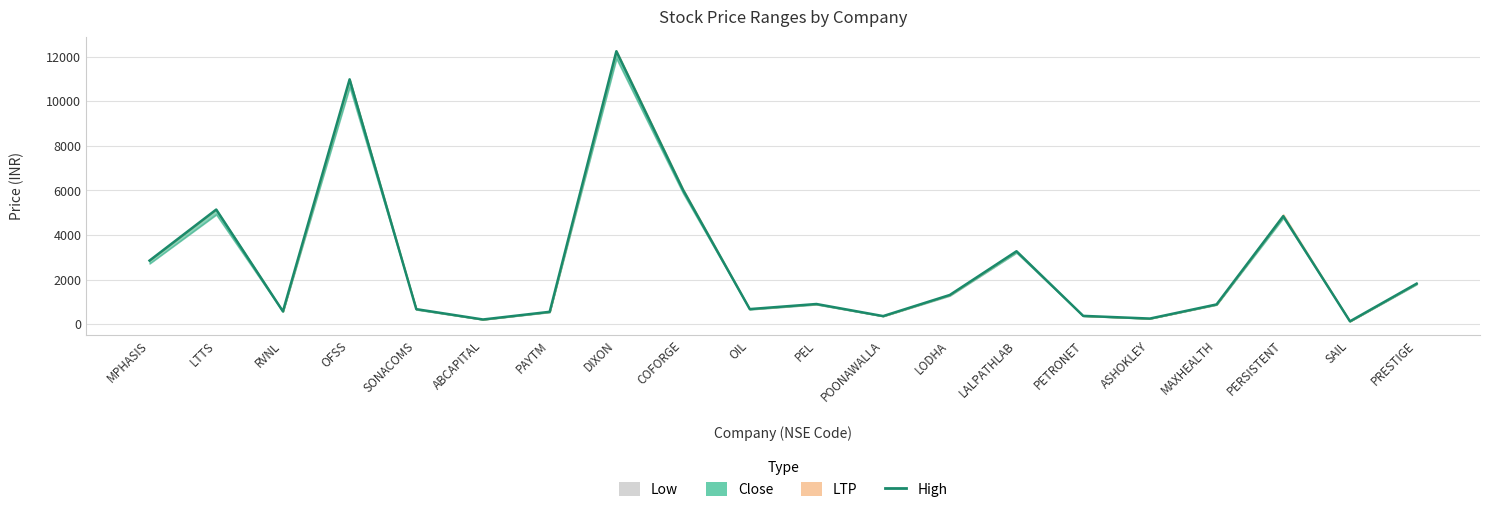

What is the greatest value displayed?

12247.1